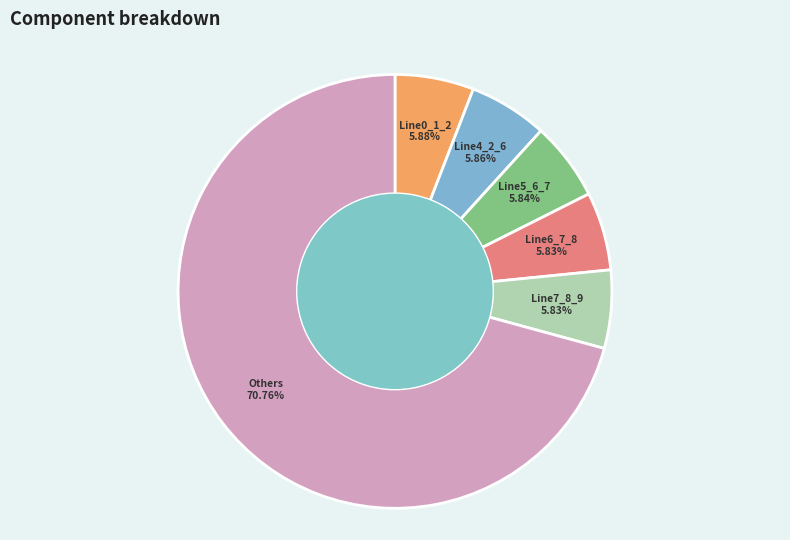

Do Line7_8_9 and Line5_6_7 together represent more than half of the pie?

No